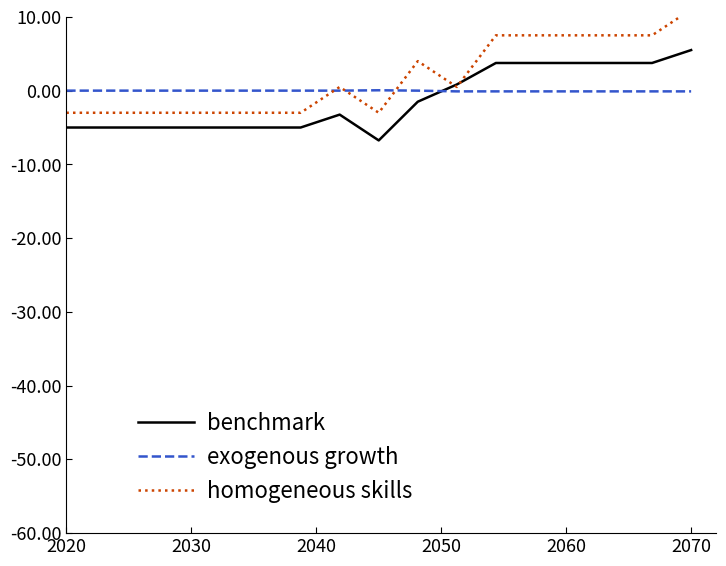

What is the smallest value displayed?

-6.8